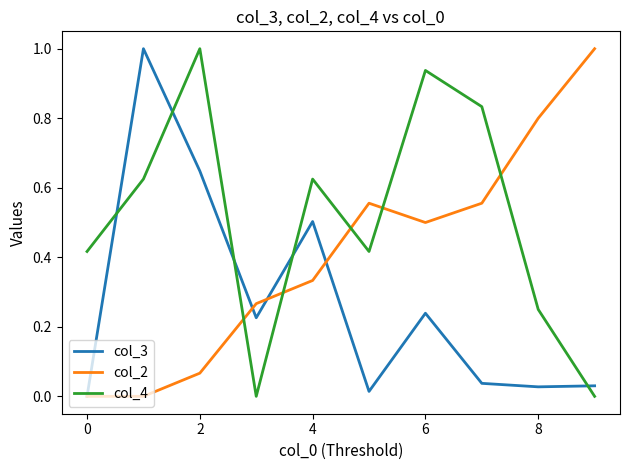

Which series ends up on top after the final intersection of col_3 and col_4?

col_3